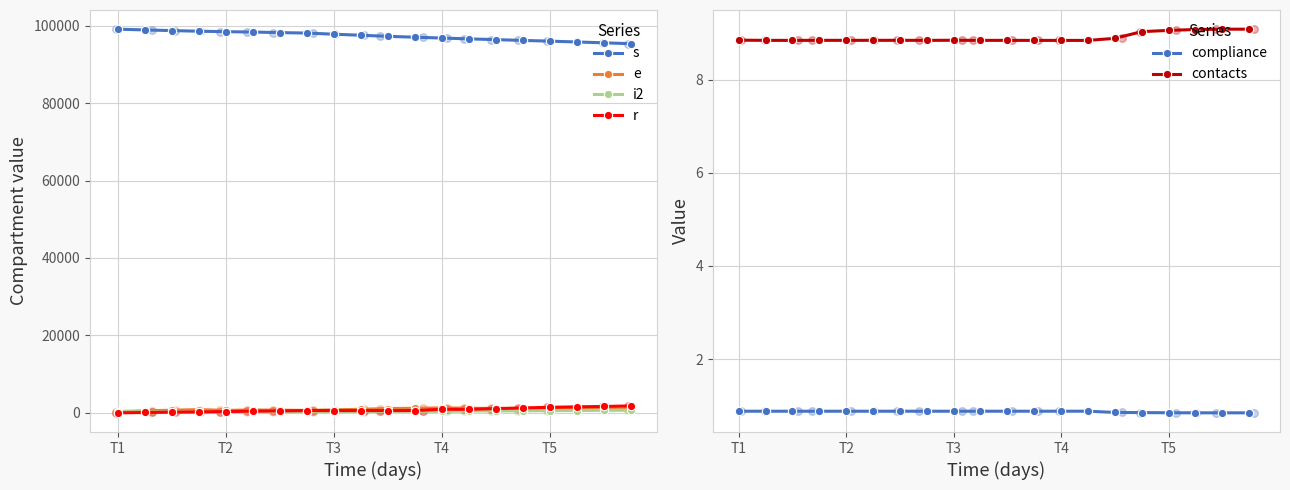

What is the total value across all series at 13?

99174.7